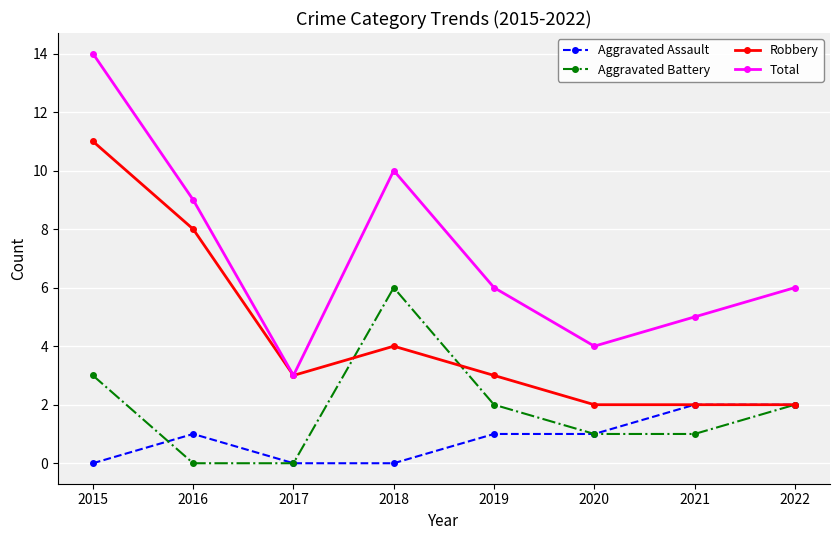

How many data points does each series have?

8